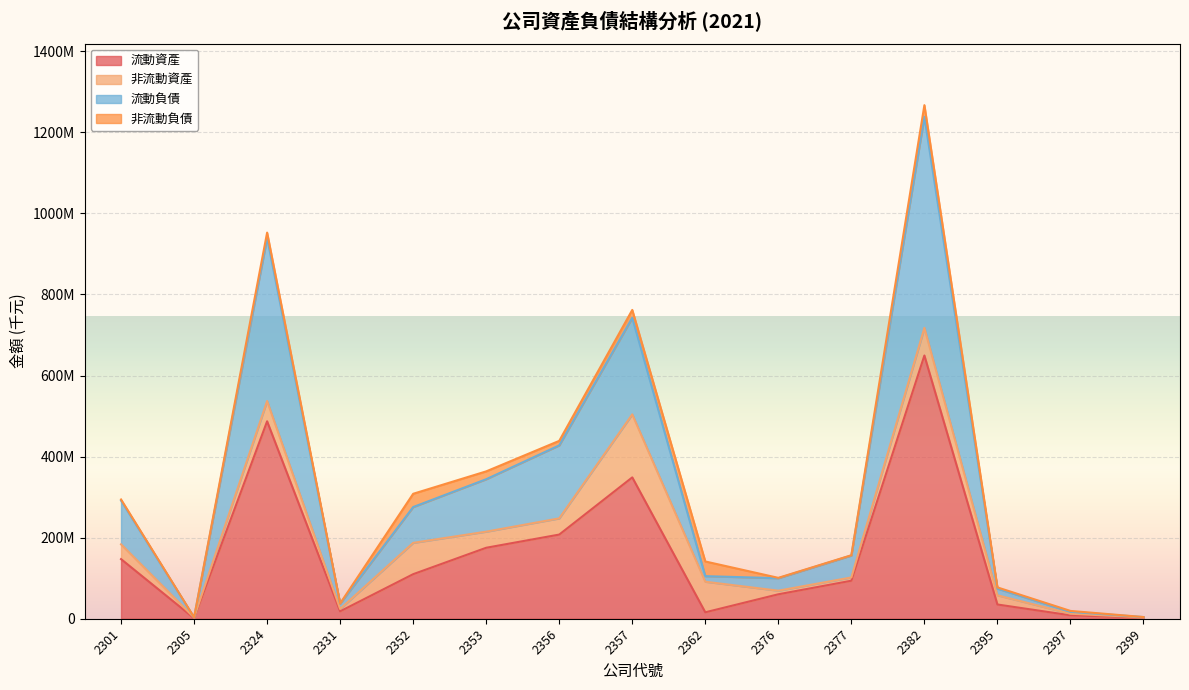

What is the maximum value shown in the chart?

1238290890